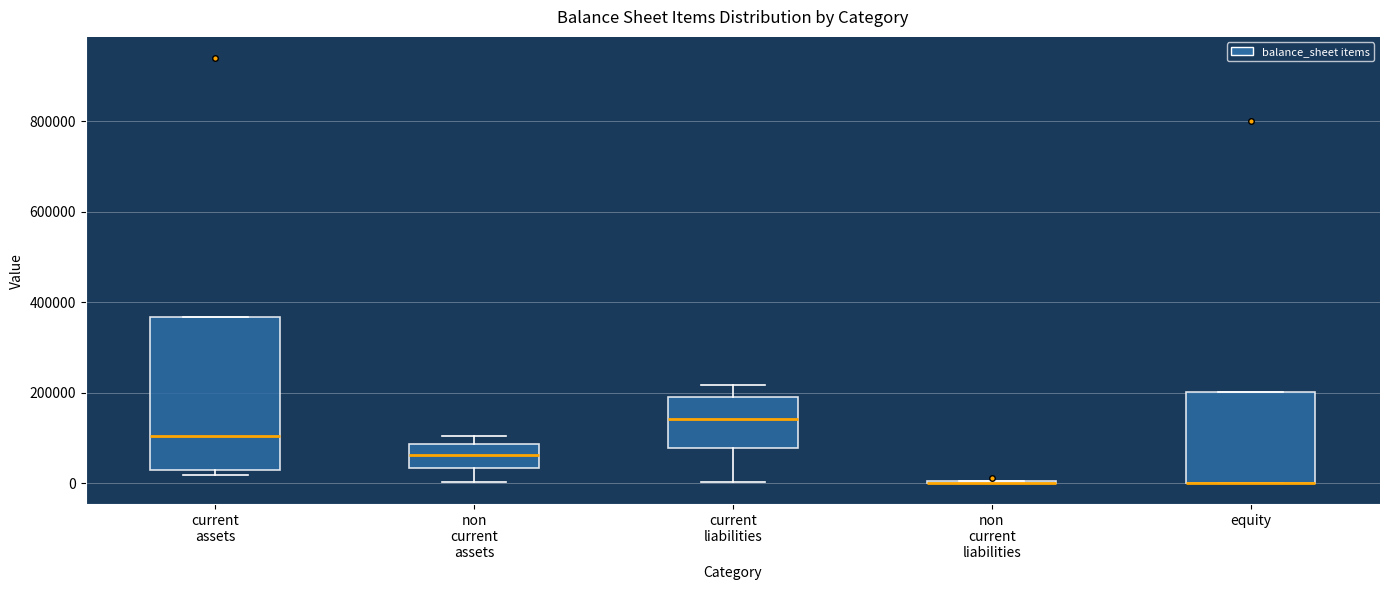

Where does the median line of the box for non current assets sit on the y-axis? The values are not printed on the chart, so give them approximately, as read against the axis.

60000